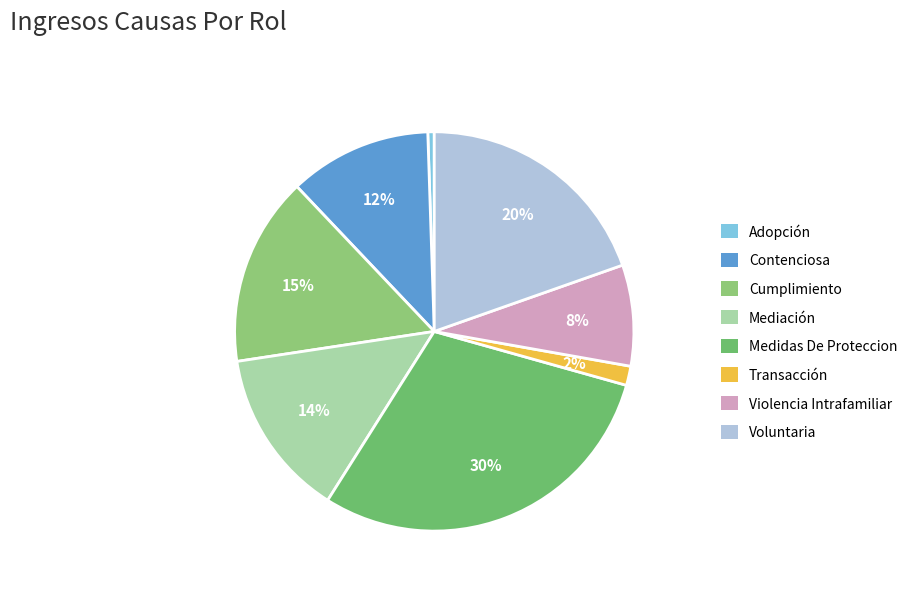

Combined, what portion of the pie is Voluntaria and Transacción?

21.2%